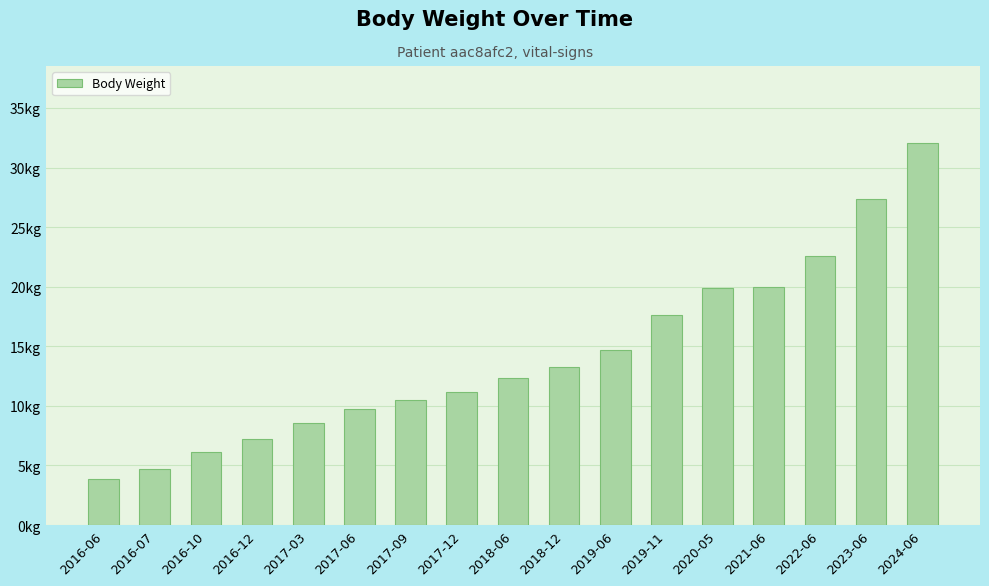

What is the difference between the values at 2018-12 and 2016-06?

9.4